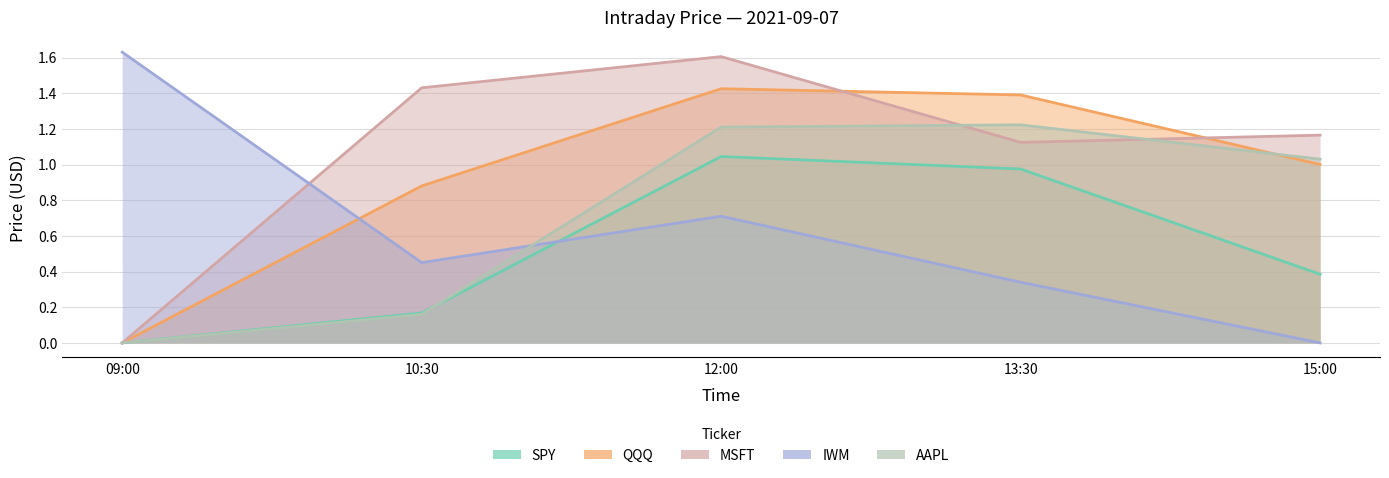

Which series has the largest total across all categories?

MSFT